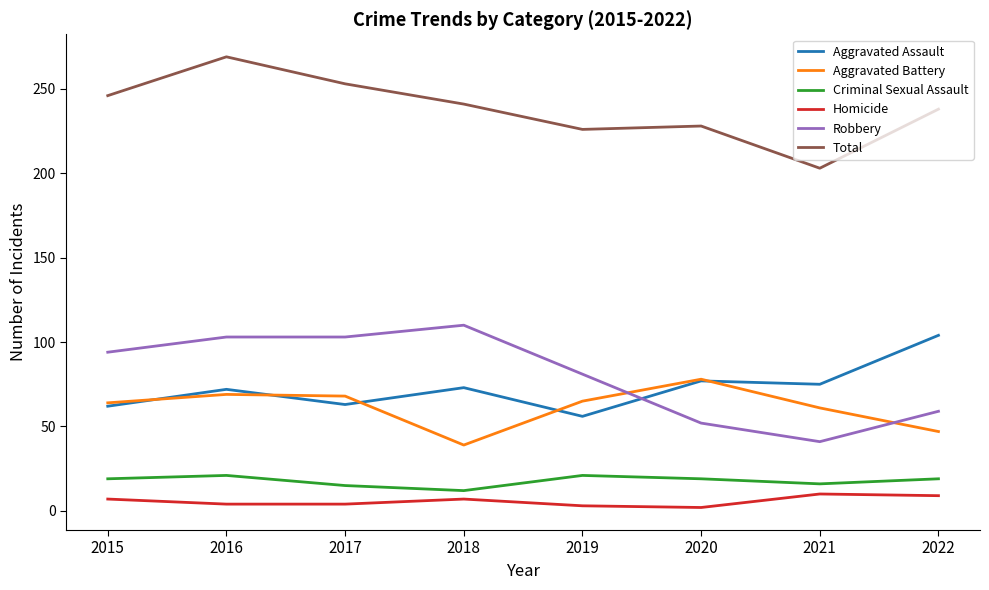

How many distinct data groups are displayed?

6